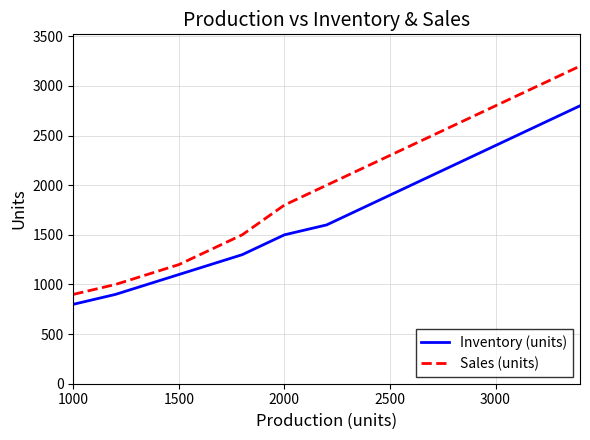

True or false: Inventory (units) and Sales (units) cross at least once.

False